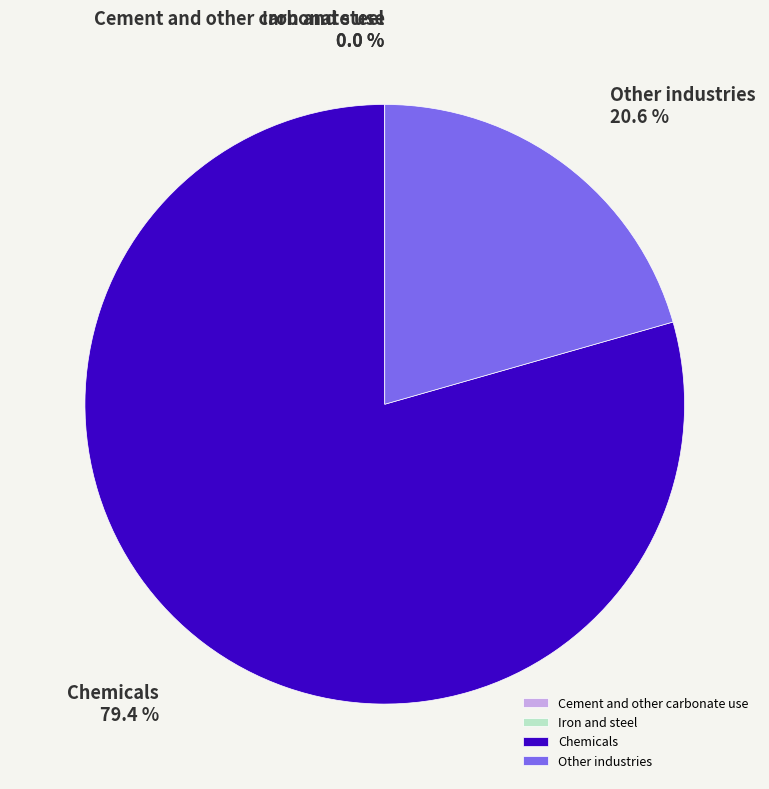

Is the sum of Chemicals and Other industries greater than half?

Yes